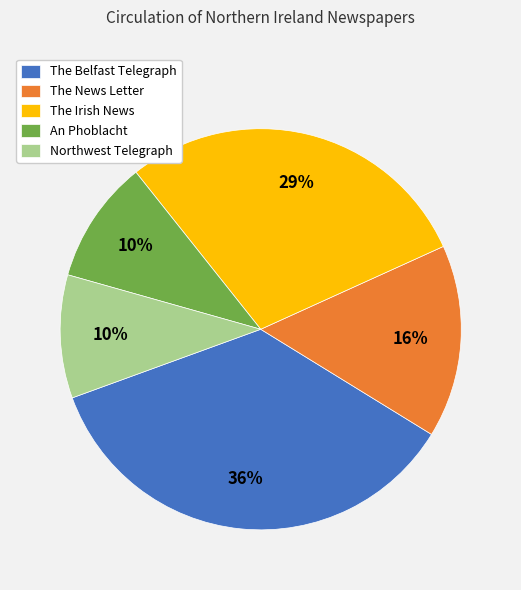

Which slice is the largest?

The Belfast Telegraph